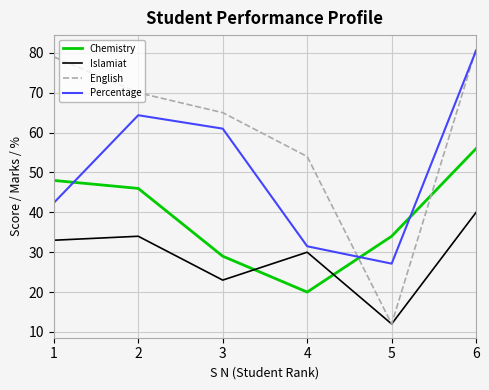

At which category is the sum across all series the highest?

6